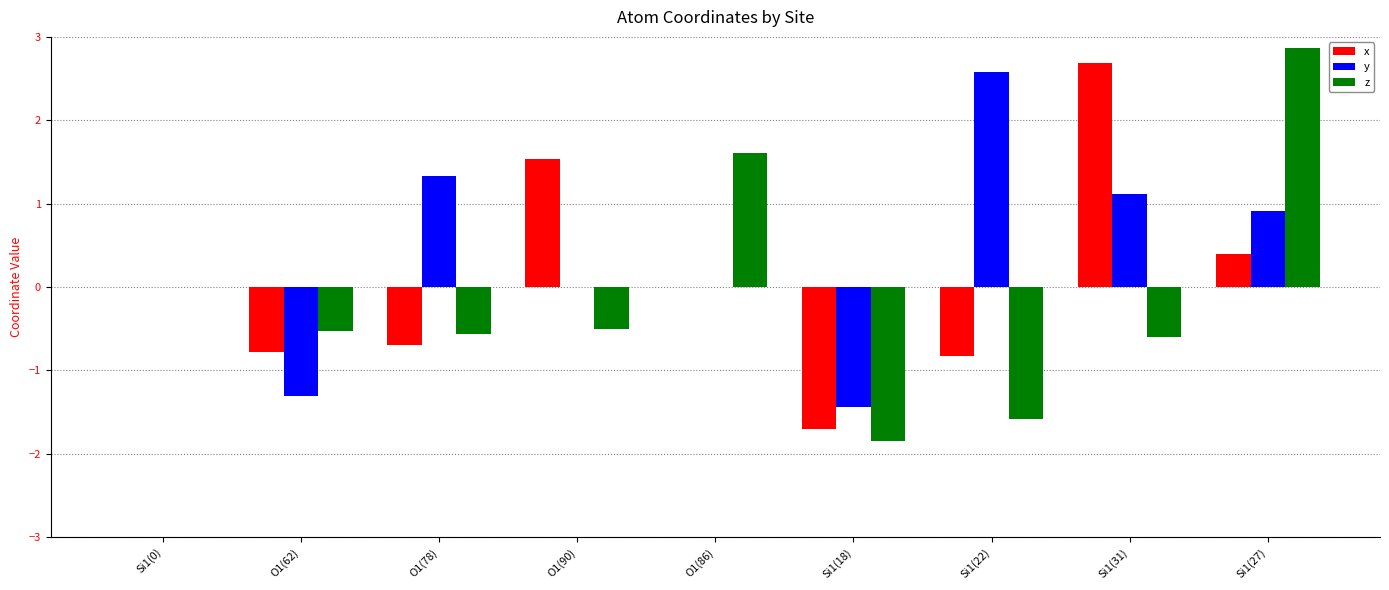

Which label corresponds to the largest value in the chart?

Si1(27)